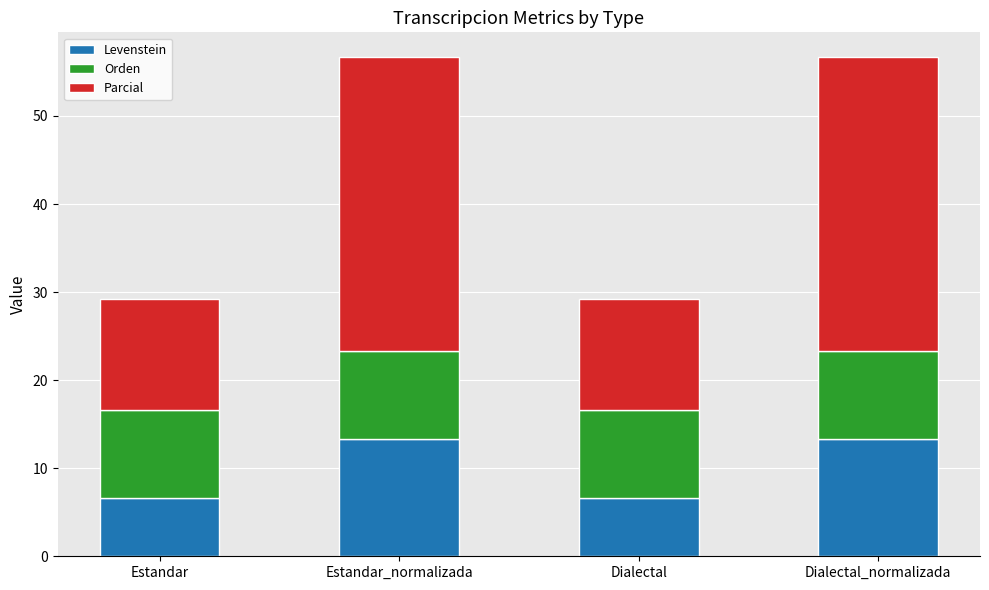

Reading left to right, list the values for the Levenstein series.

6.7	13.3	6.7	13.3